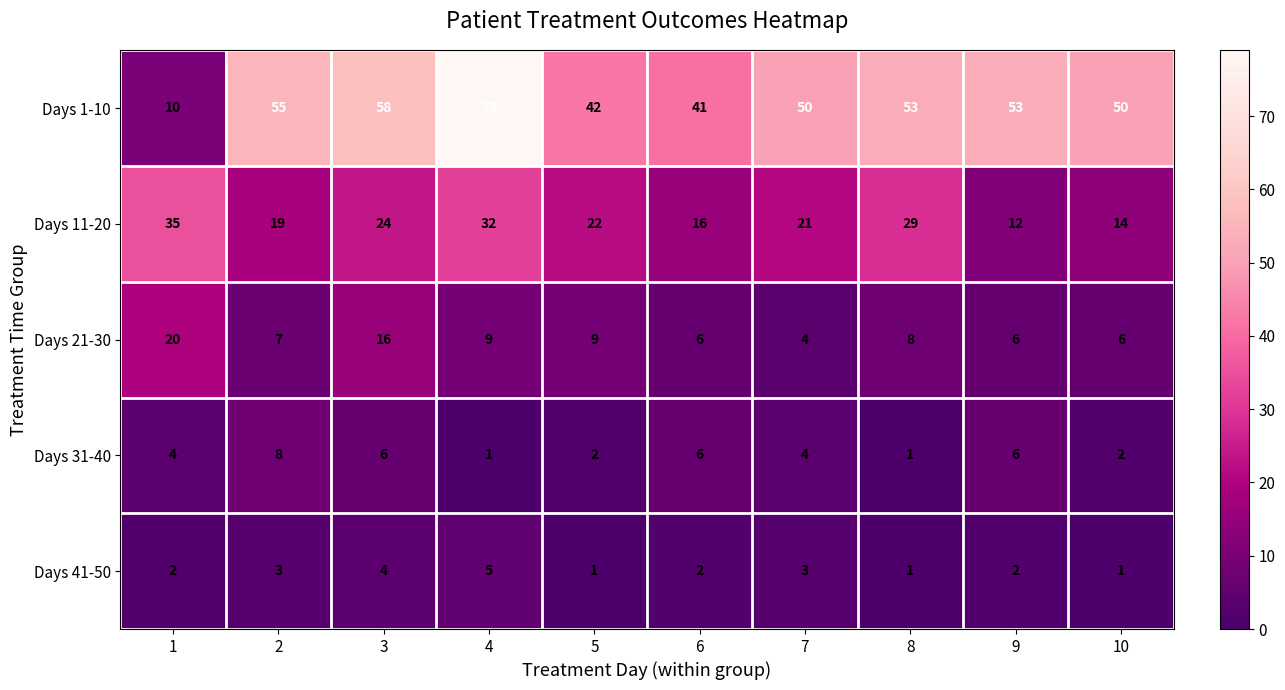

Which series has the widest spread of values?

Days 1-10